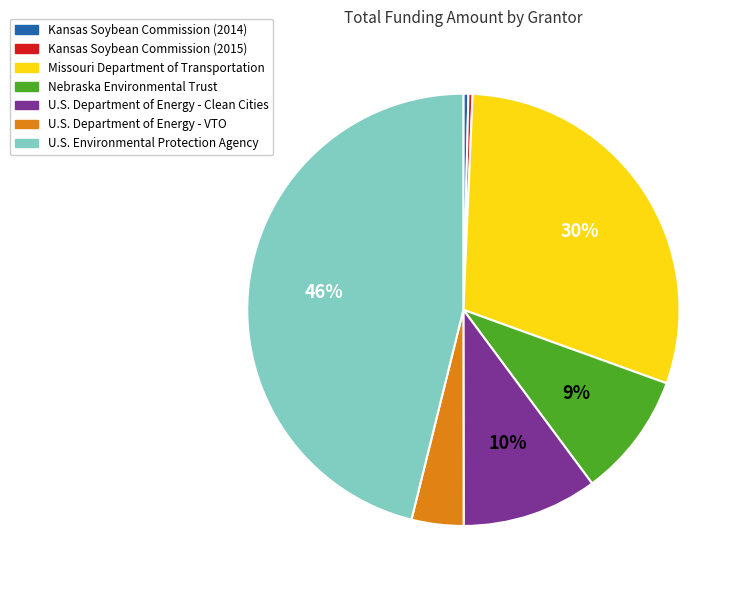

True or false: Kansas Soybean Commission (2014) accounts for 0% of the total.

True